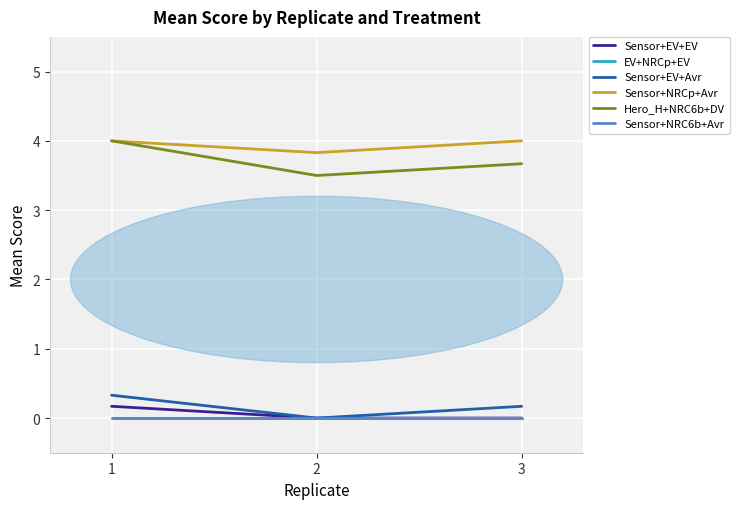

True or false: Sensor+NRCp+Avr has a value of 6.9 at 1.

False